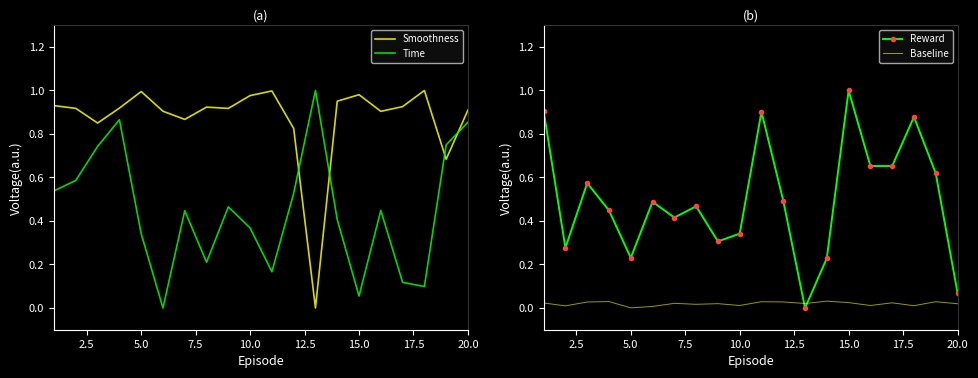

True or false: Smoothness and Time cross at least once.

True